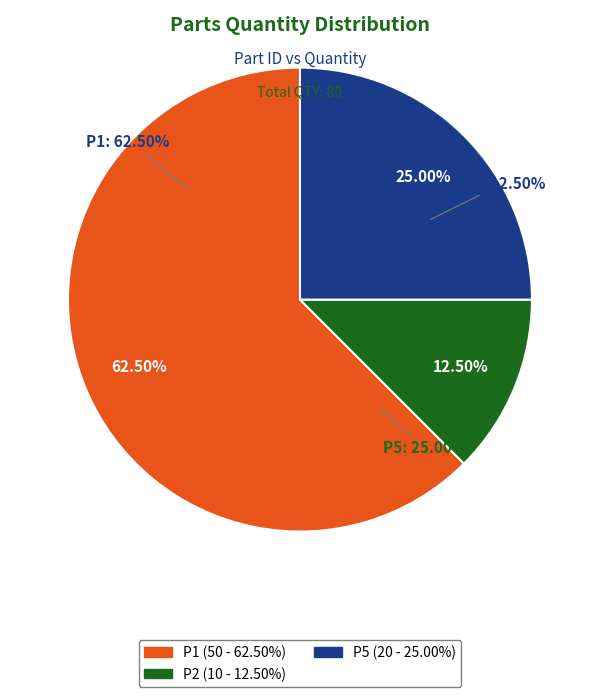

How many slices are in this pie chart?

3